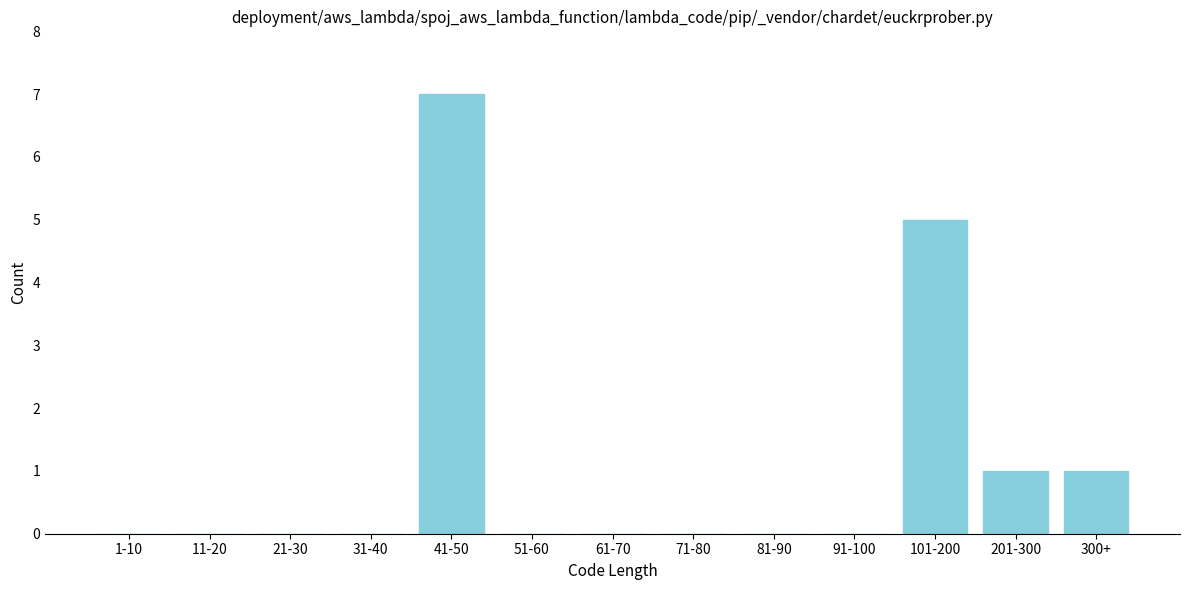

Reading left to right, extract all data points from this chart.

1-10=0	11-20=0	21-30=0	31-40=0	41-50=7	51-60=0	61-70=0	71-80=0	81-90=0	91-100=0	101-200=5	201-300=1	300+=1